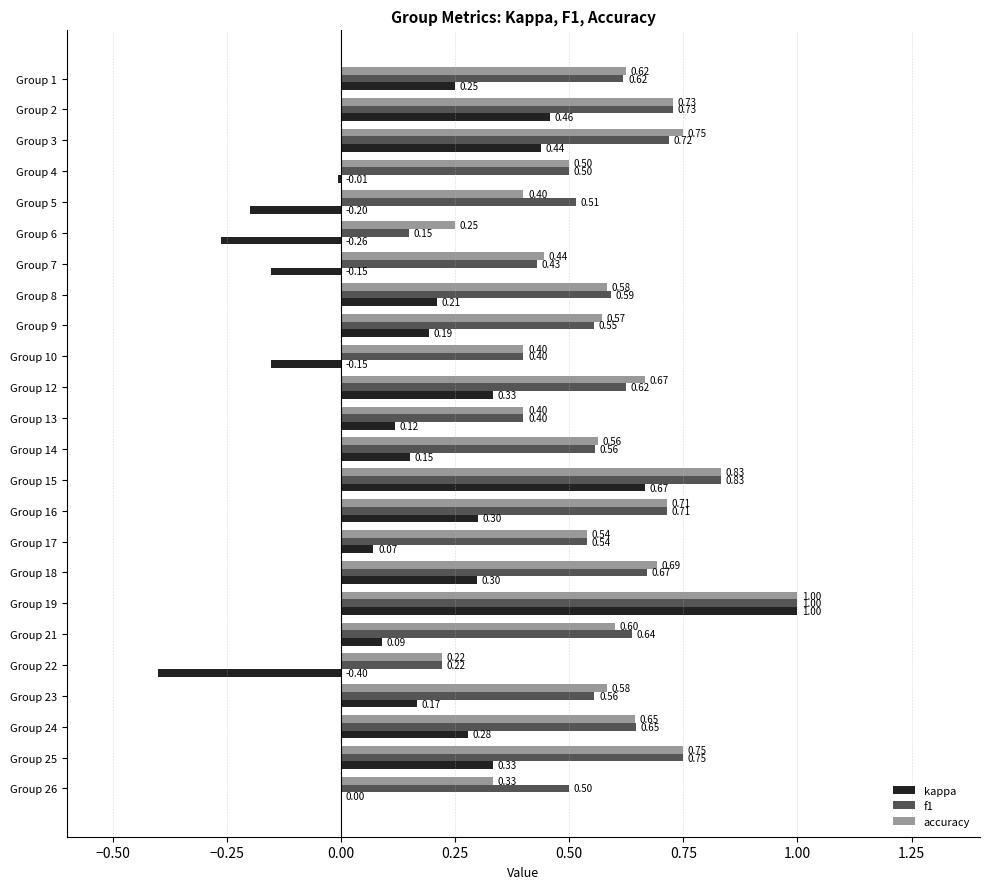

What is the sum of all accuracy values?

13.8